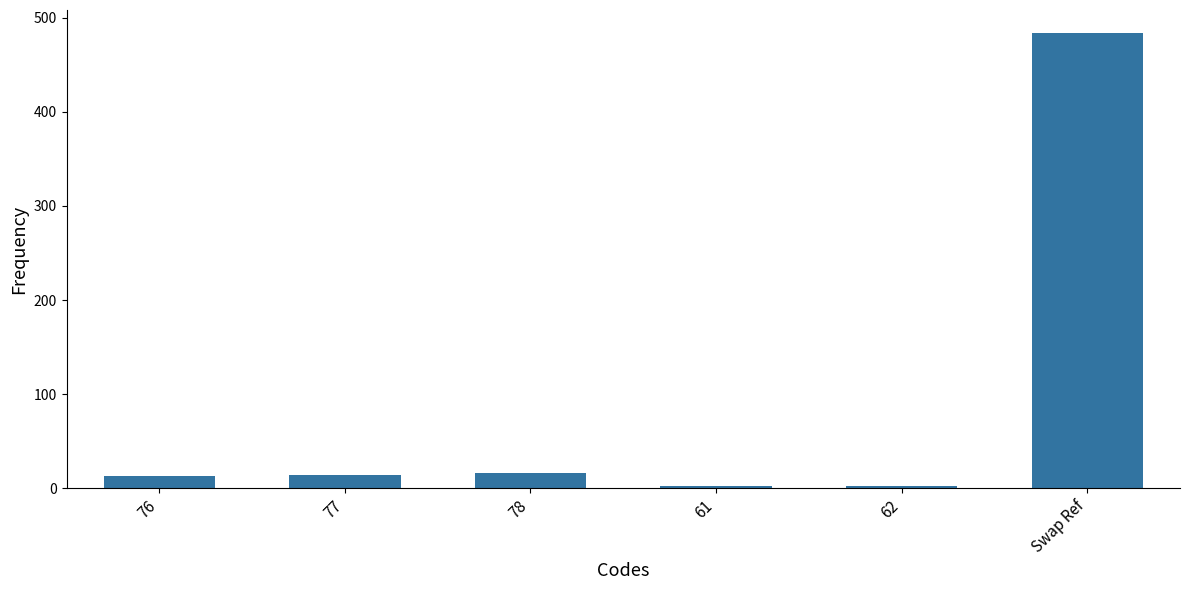

Between 62 and 76, which is larger?

76